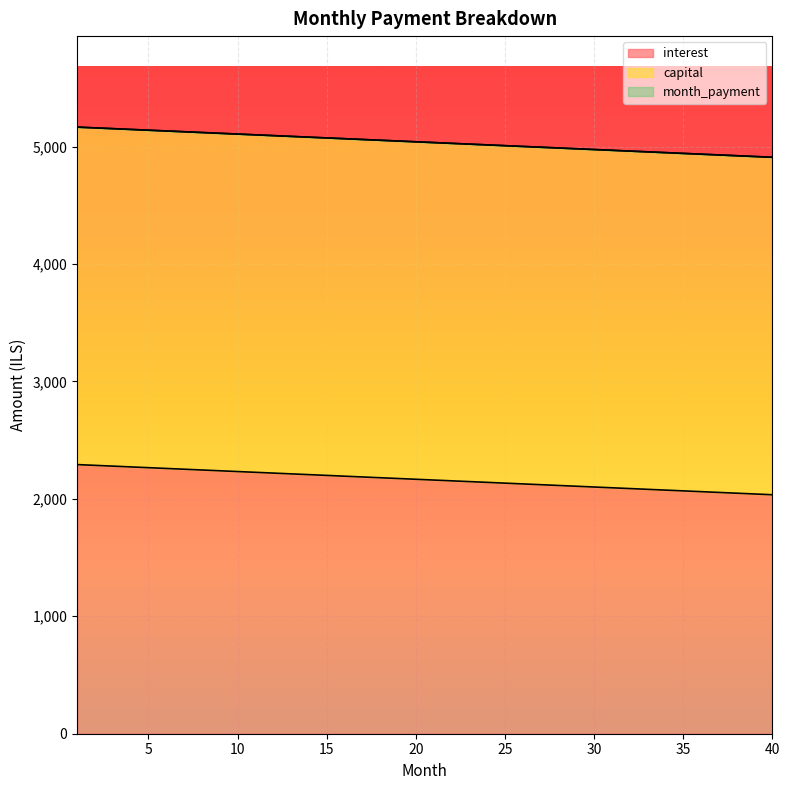

What is the value of the interest point at the 26th from the left?

2127.0